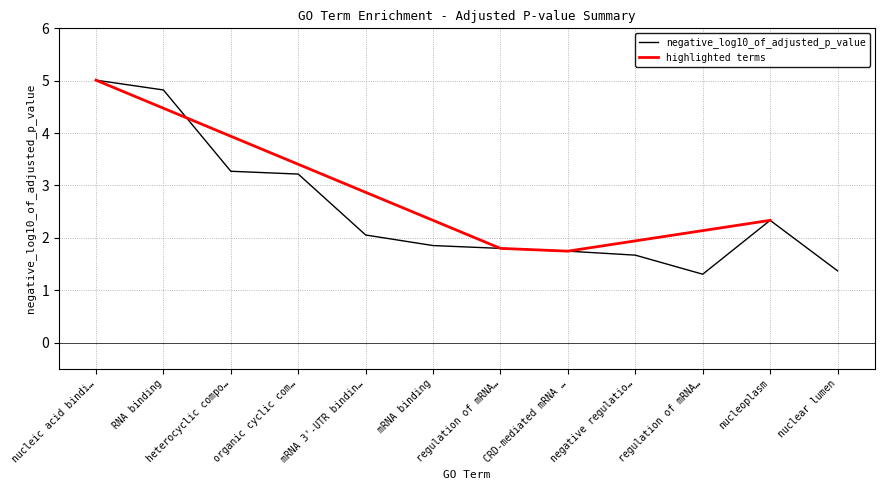

At which category does the chart reach its minimum across all series?

regulation of mRNA…